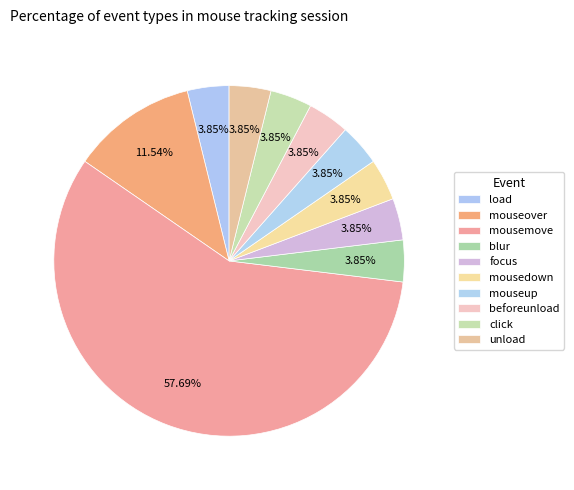

Count the number of slices in the pie.

10